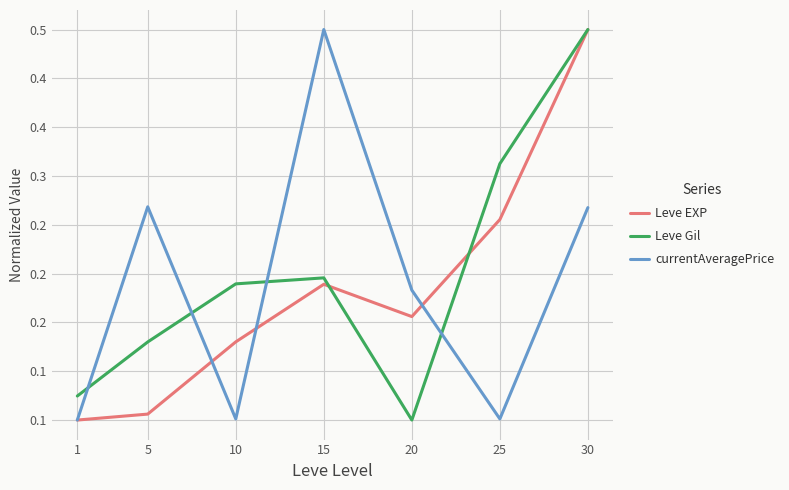

Reading left to right, list all the values displayed in this chart.

Leve EXP: 1=0.1	5=0.1	10=0.1	15=0.2	20=0.2	25=0.3	30=0.5
Leve Gil: 1=0.1	5=0.1	10=0.2	15=0.2	20=0.1	25=0.3	30=0.5
currentAveragePrice: 1=0.1	5=0.3	10=0.1	15=0.5	20=0.2	25=0.1	30=0.3